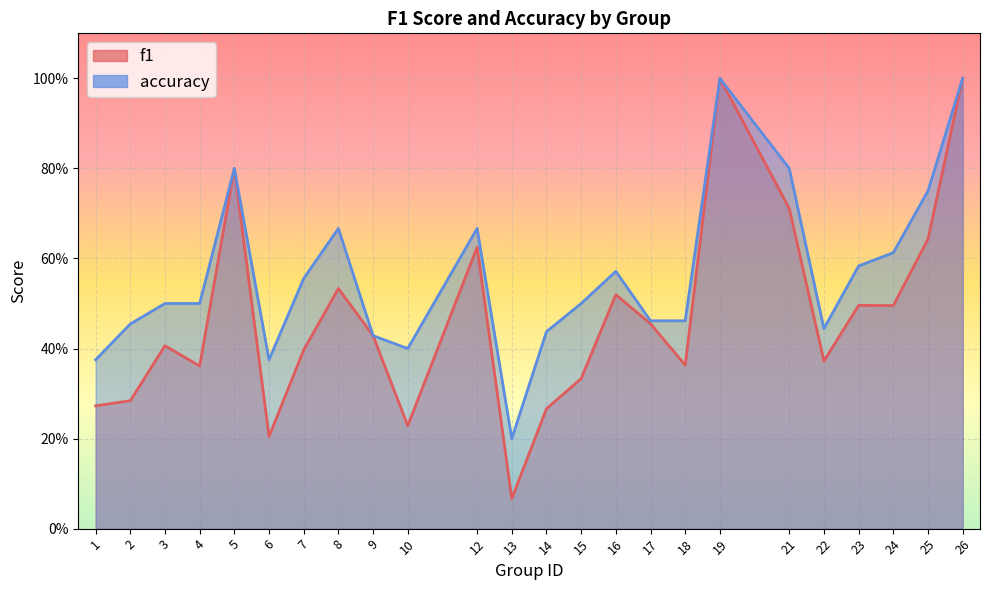

Between 19 and 24, which series saw the biggest shift?

f1